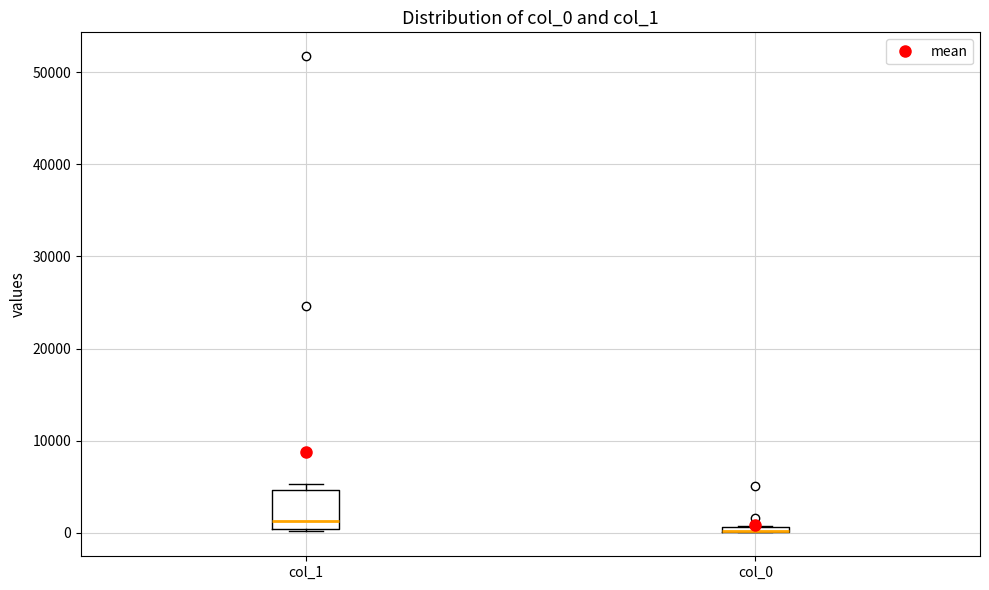

Which box is the tallest, from its lower edge to its upper edge?

col_1